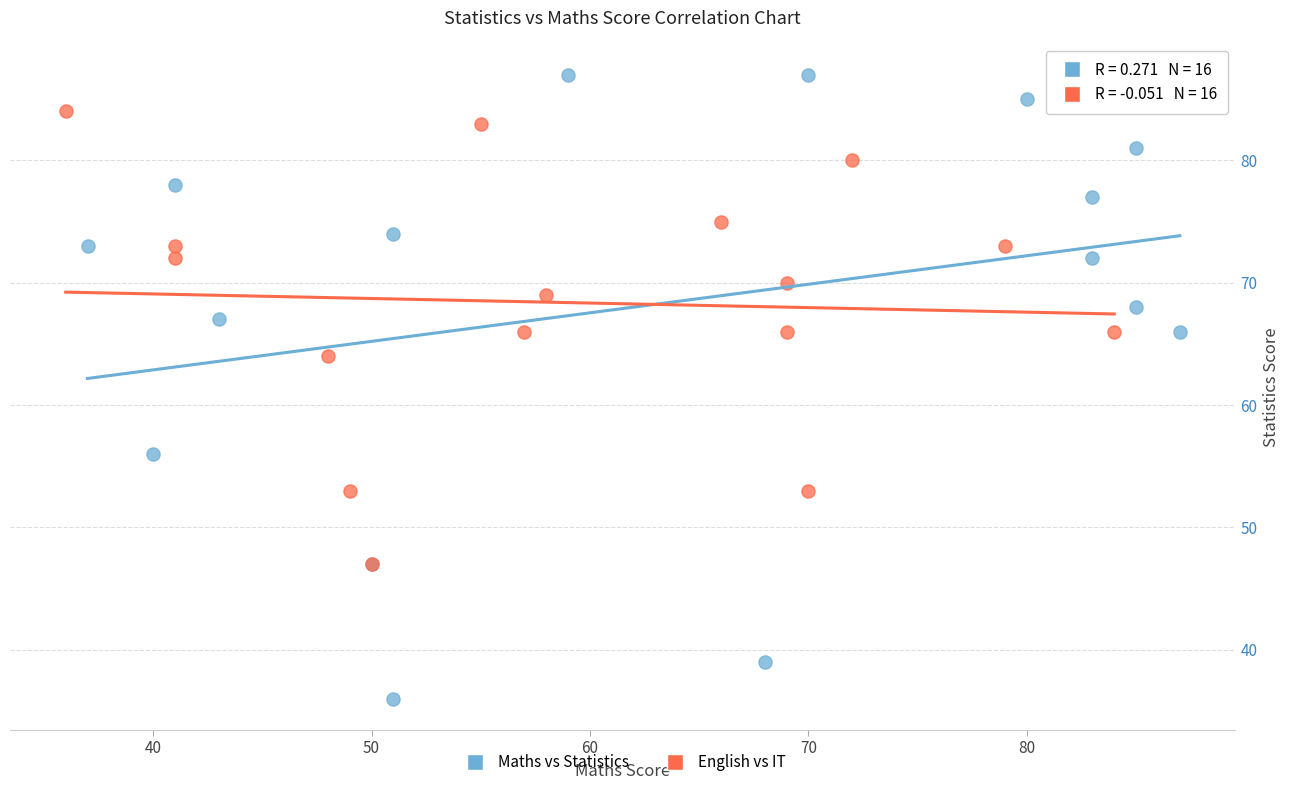

Which series has the widest spread of Y values?

Maths vs Statistics